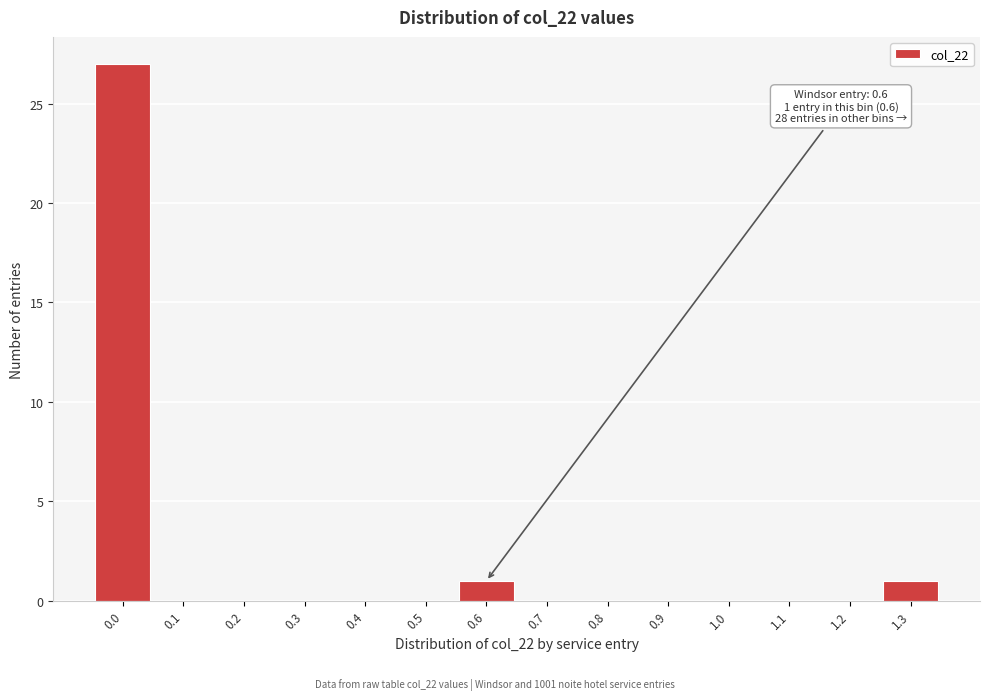

Reading left to right, list all the values displayed in this chart.

0.0=27	0.1=0	0.2=0	0.3=0	0.4=0	0.5=0	0.6=1	0.7=0	0.8=0	0.9=0	1.0=0	1.1=0	1.2=0	1.3=1